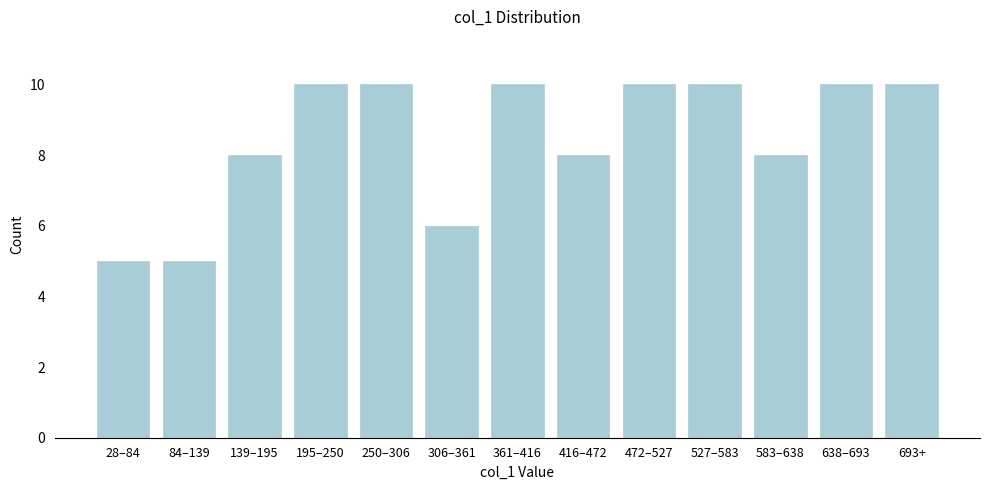

Reading right to left, what are all the values shown in this chart?

10	10	8	10	10	8	10	6	10	10	8	5	5